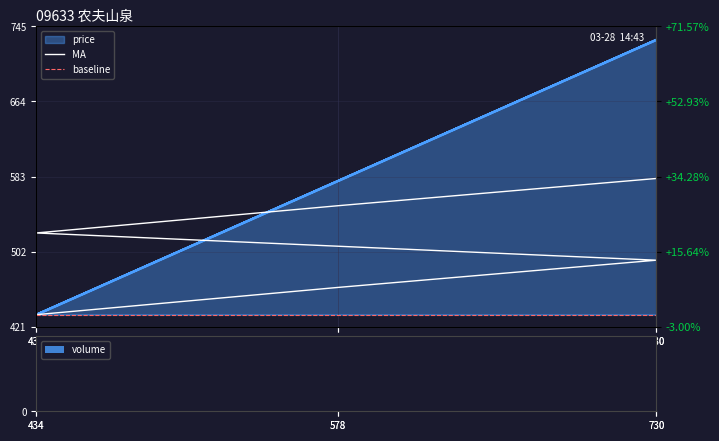

List the labels in order of value, smallest first.

434, 434, 578, 578, 730, 730